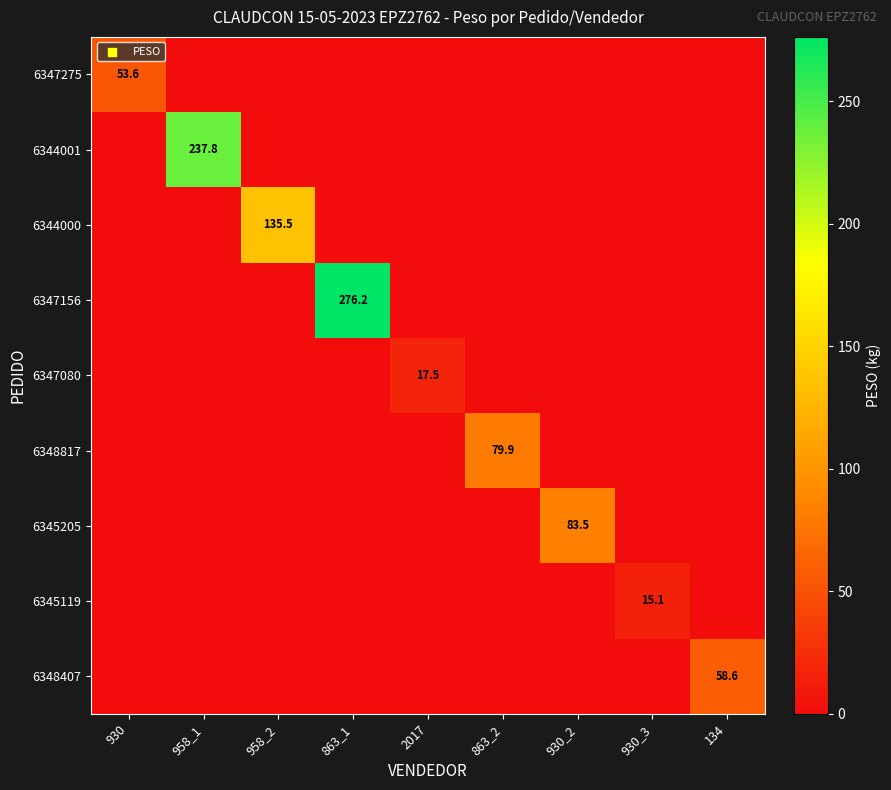

What is the highest value of the 6344000 series?

135.5